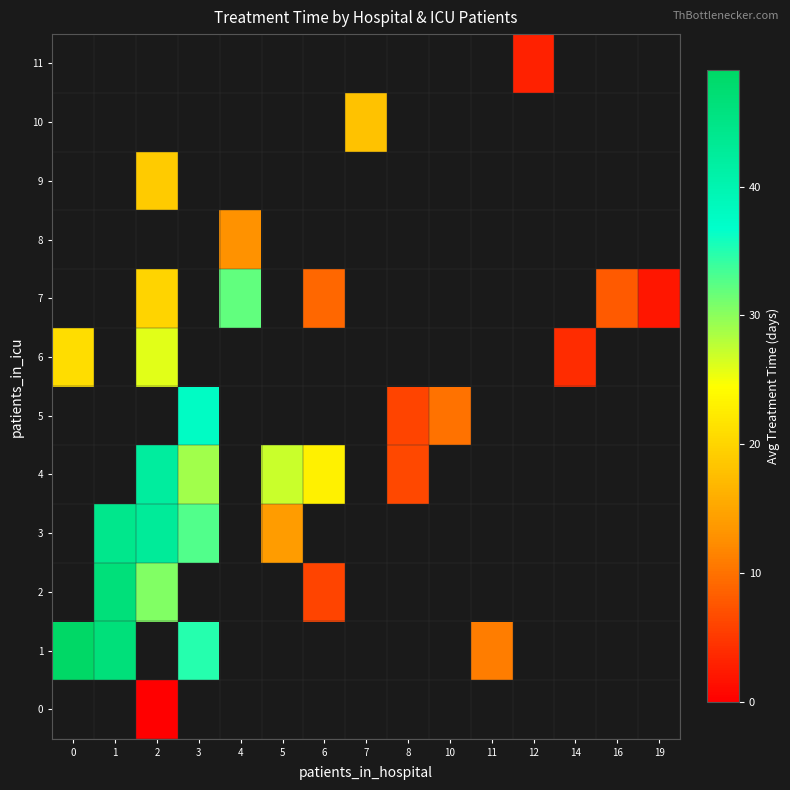

What is the greatest value displayed?

49.0